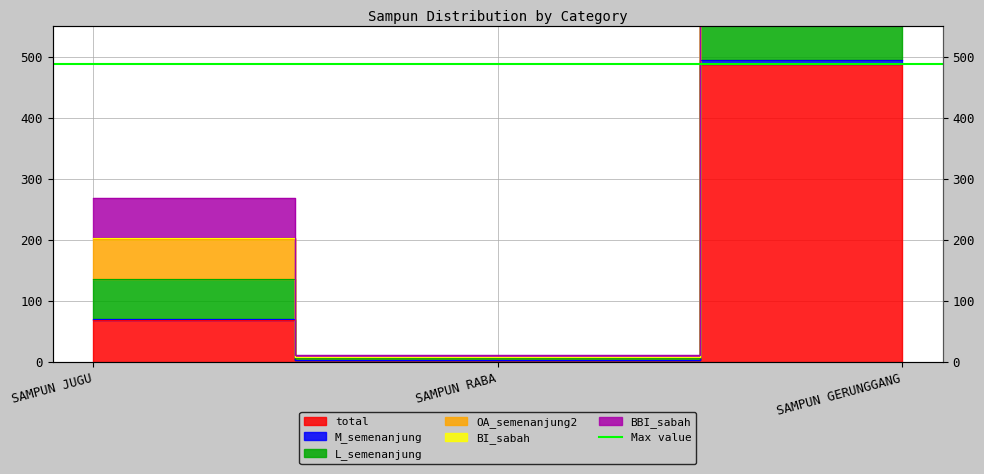

At which label does total reach its minimum?

SAMPUN RABA